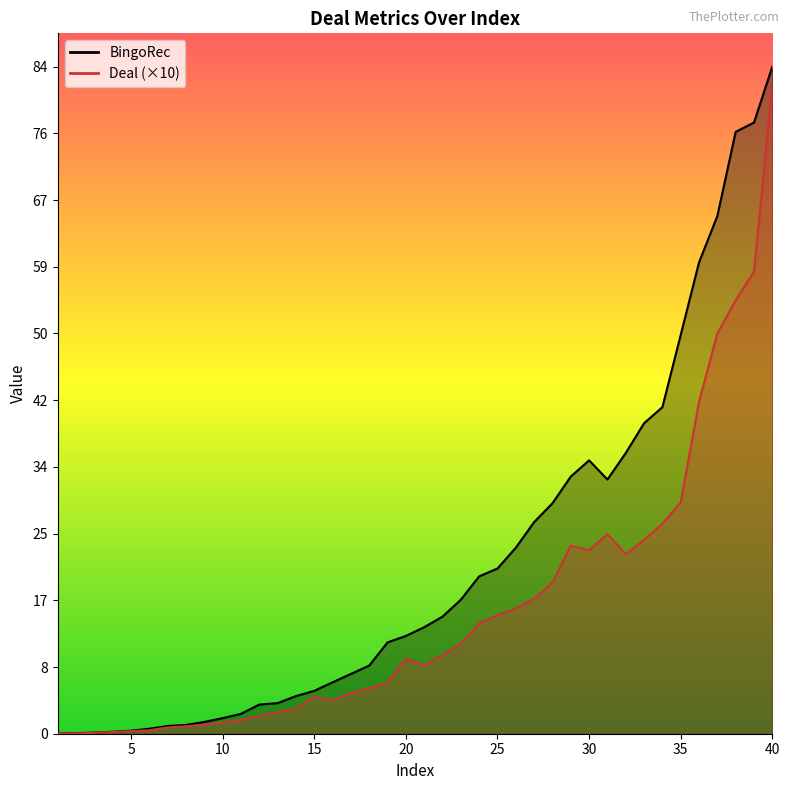

True or false: Deal has more than 1 interior local peaks.

True